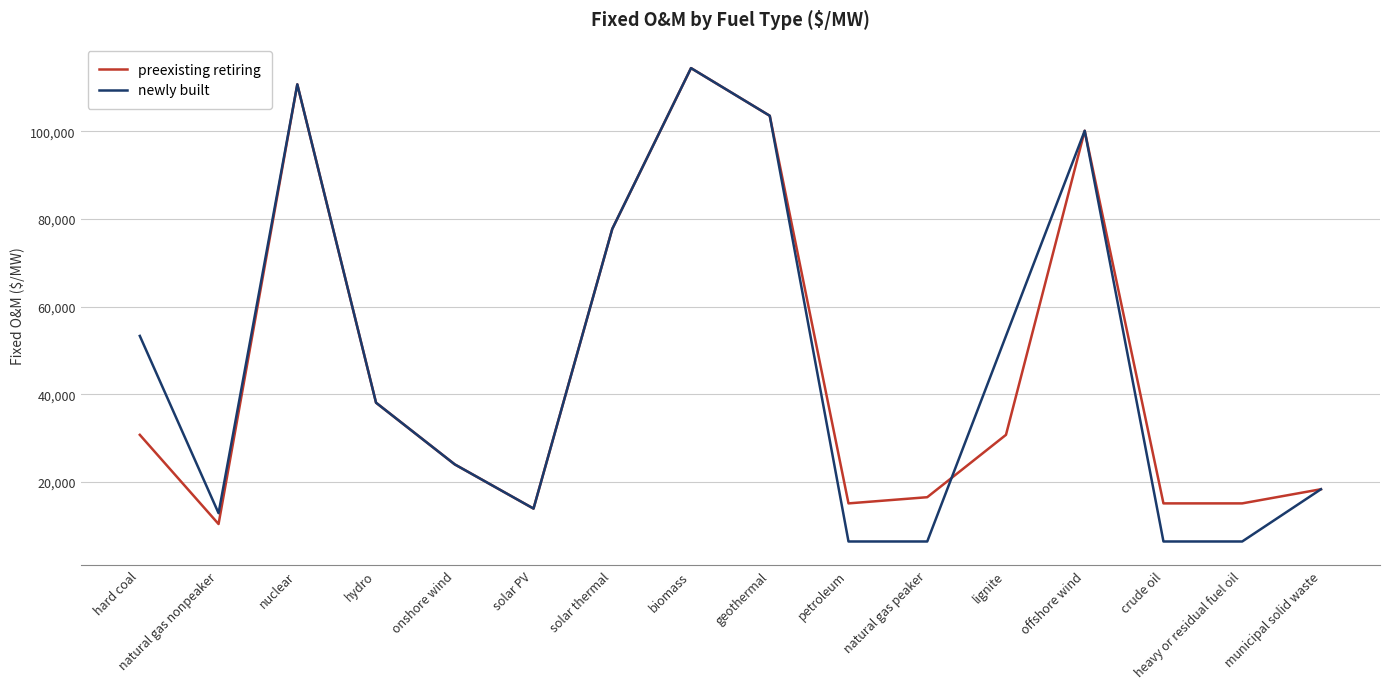

At how many categories does at least one series exceed 82833?

4